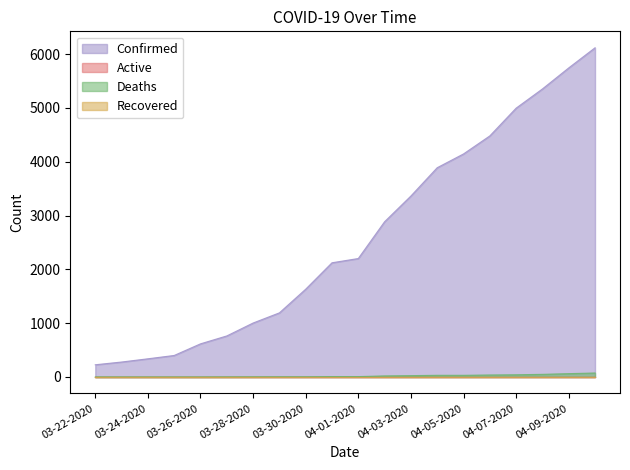

At which label does Deaths first exceed 7?

04-02-2020